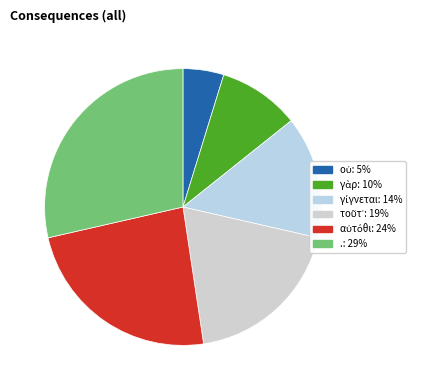

Count the number of slices in the pie.

6